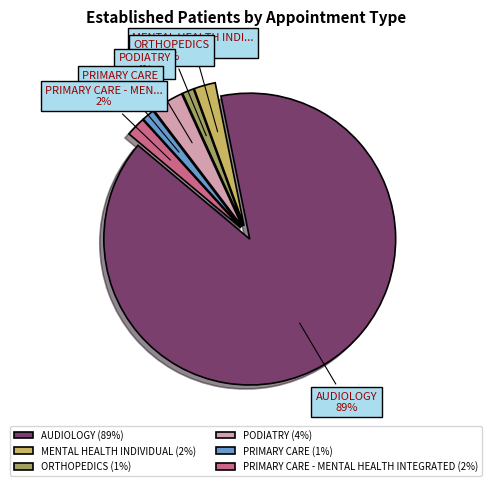

Between PRIMARY CARE (1%) and PODIATRY (4%), which is larger?

PODIATRY (4%)